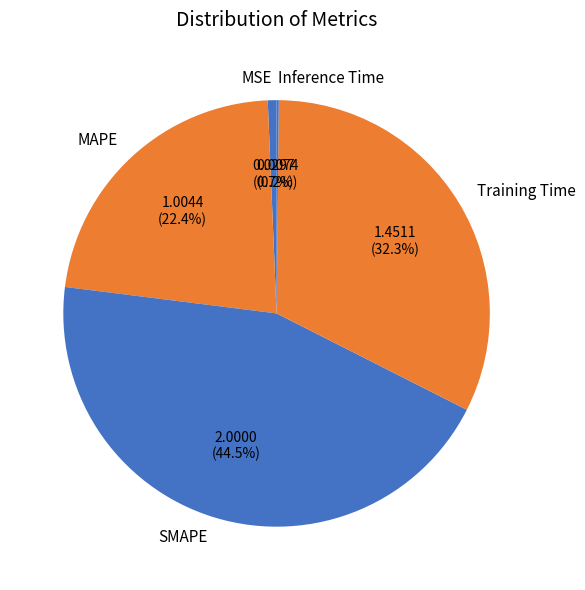

To the nearest percent, what is the difference between the MSE and Training Time slice percentages?

32%